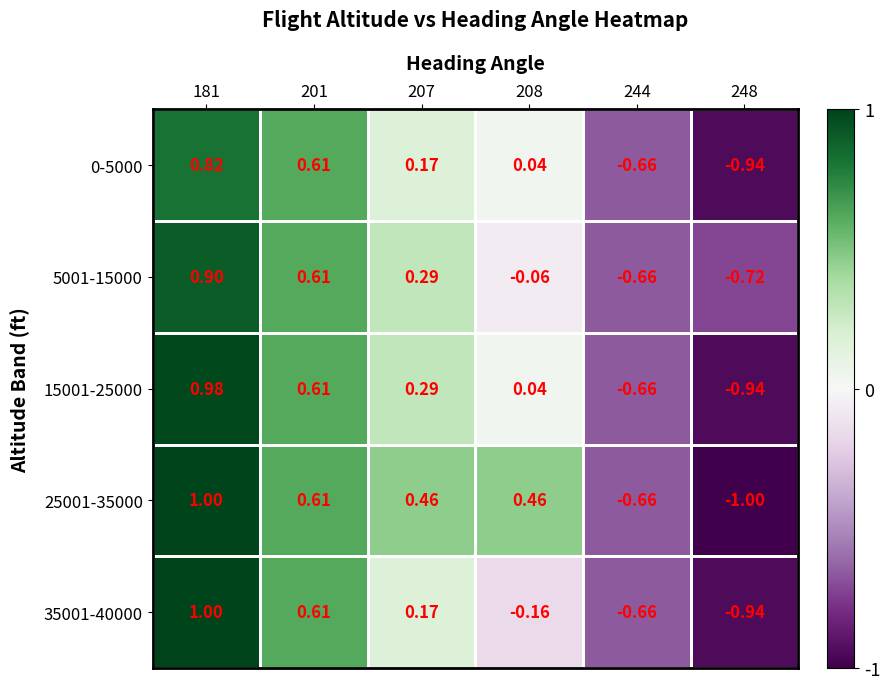

Is the value of 15001-25000 at 208 greater than the value of 25001-35000 at 248?

Yes